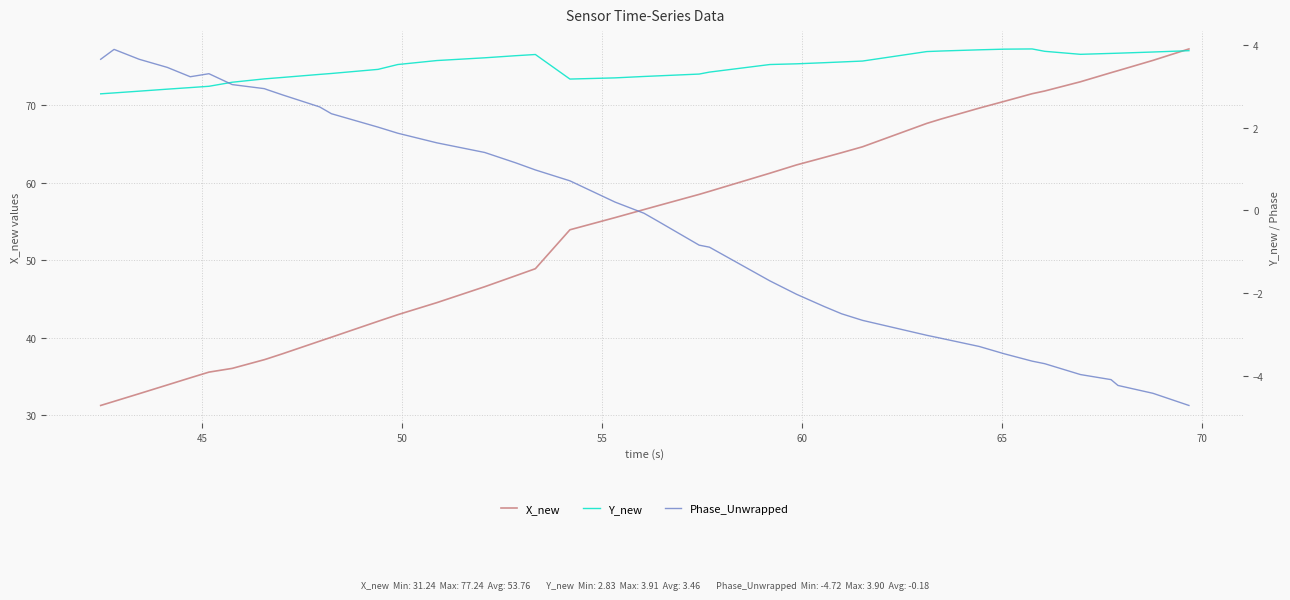

What is the sum of all Phase_Unwrapped values?

-7.2